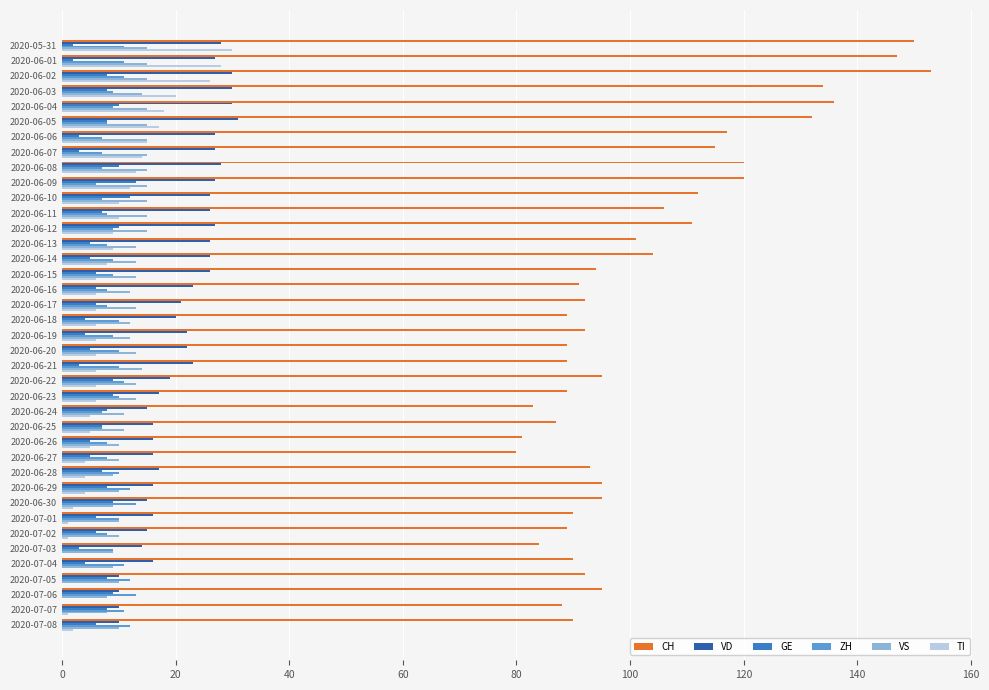

Is the value of VD at 2020-06-12 greater than the value of VS at 2020-06-15?

Yes